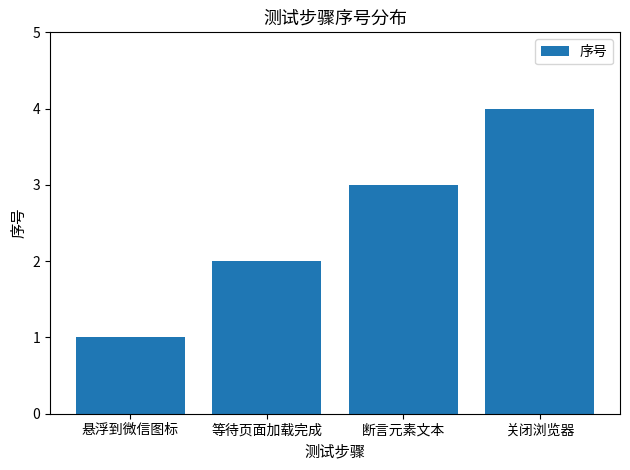

List the labels in order of value, smallest first.

悬浮到微信图标, 等待页面加载完成, 断言元素文本, 关闭浏览器